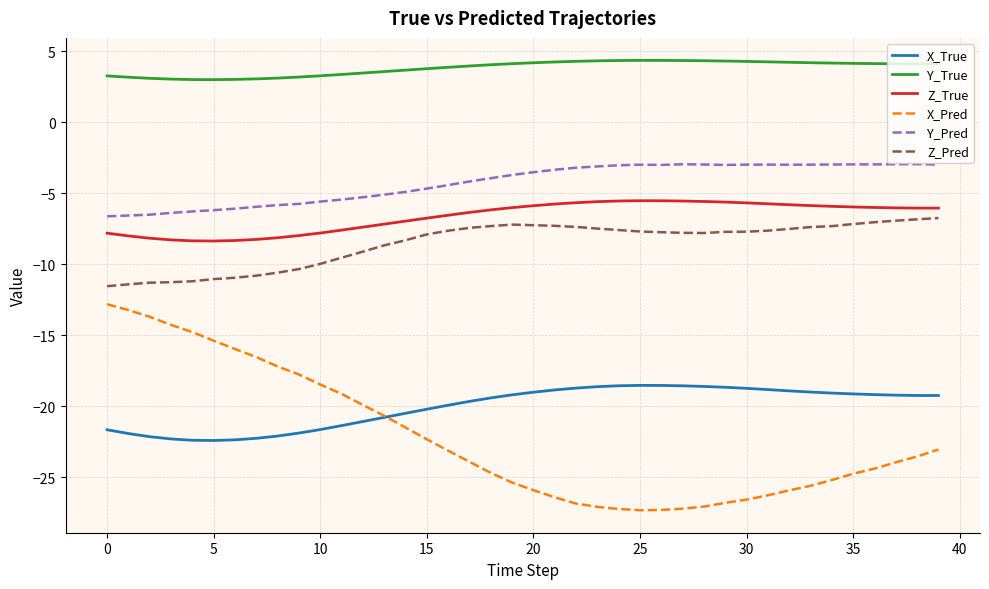

Which series has the widest spread of values?

X_Pred